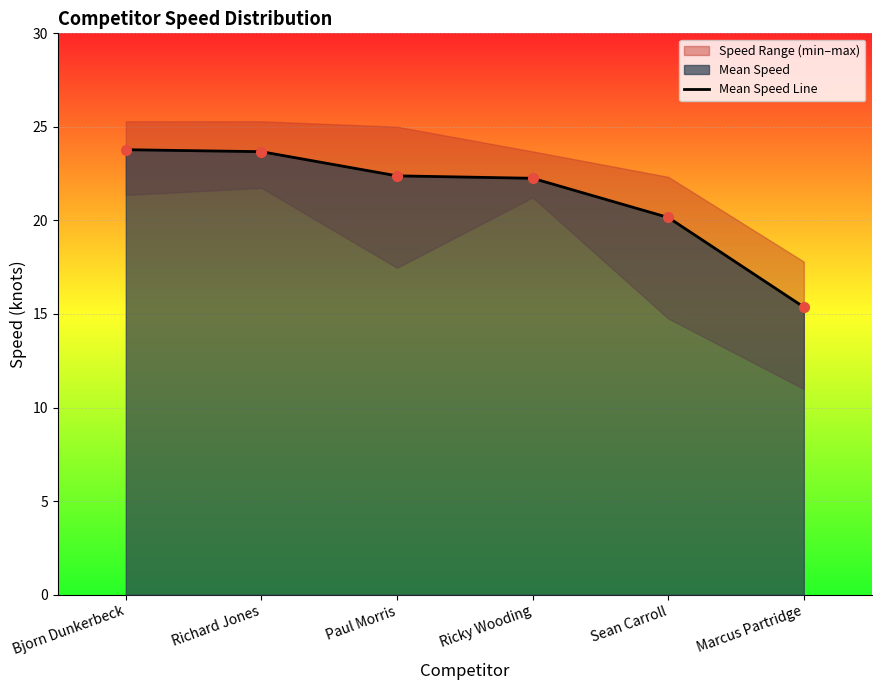

At which label is the value closest to 19?

Sean Carroll